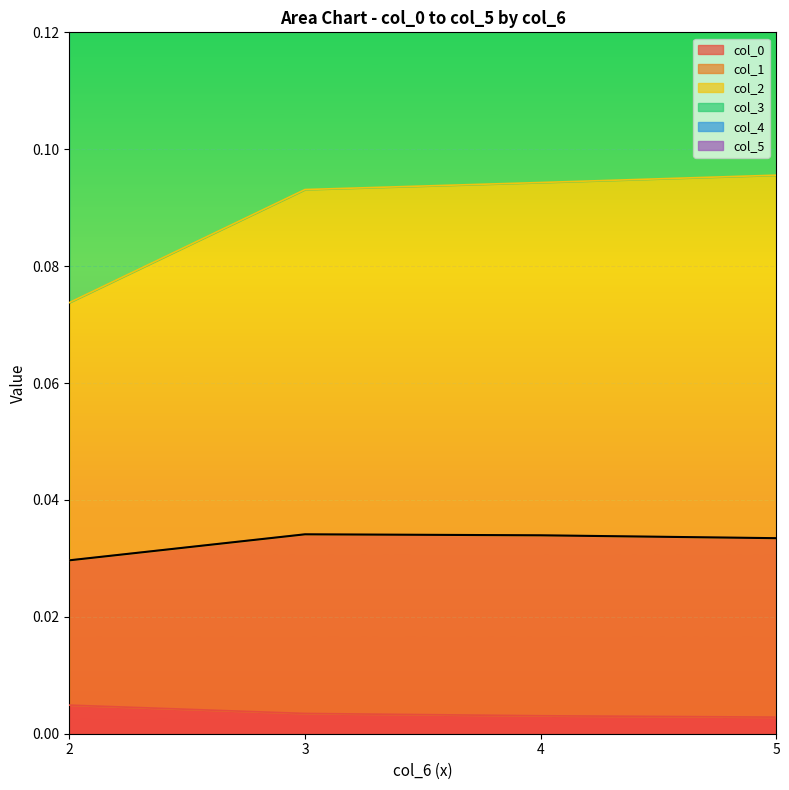

True or false: col_0 has more than 1 points higher than both neighbors.

False